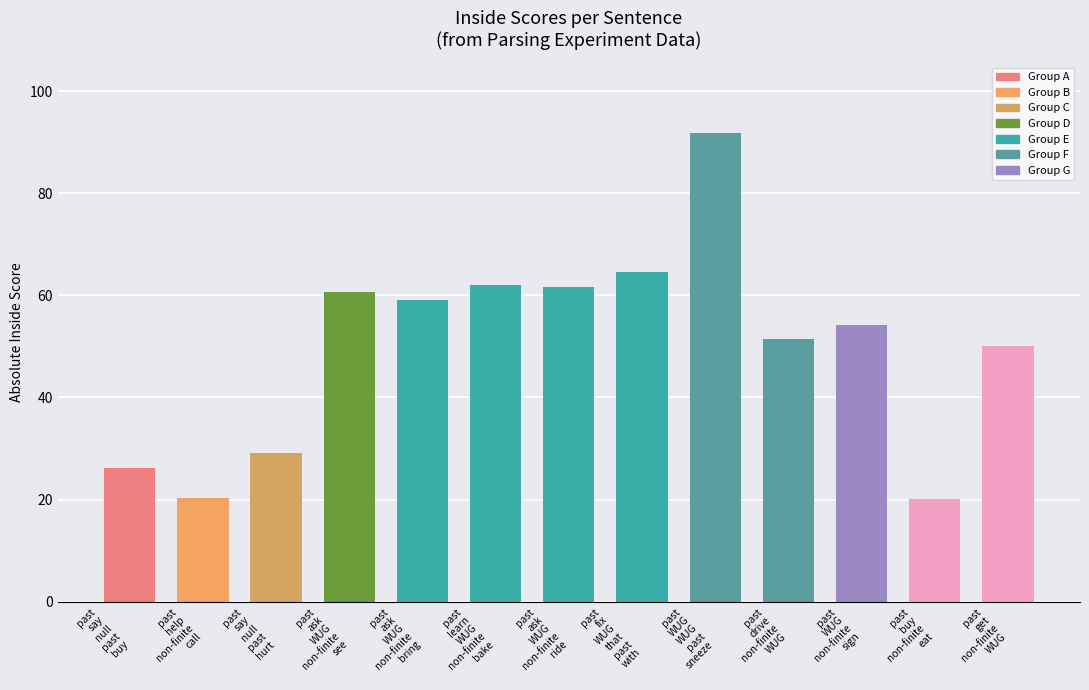

What is the maximum value shown in the chart?

91.9